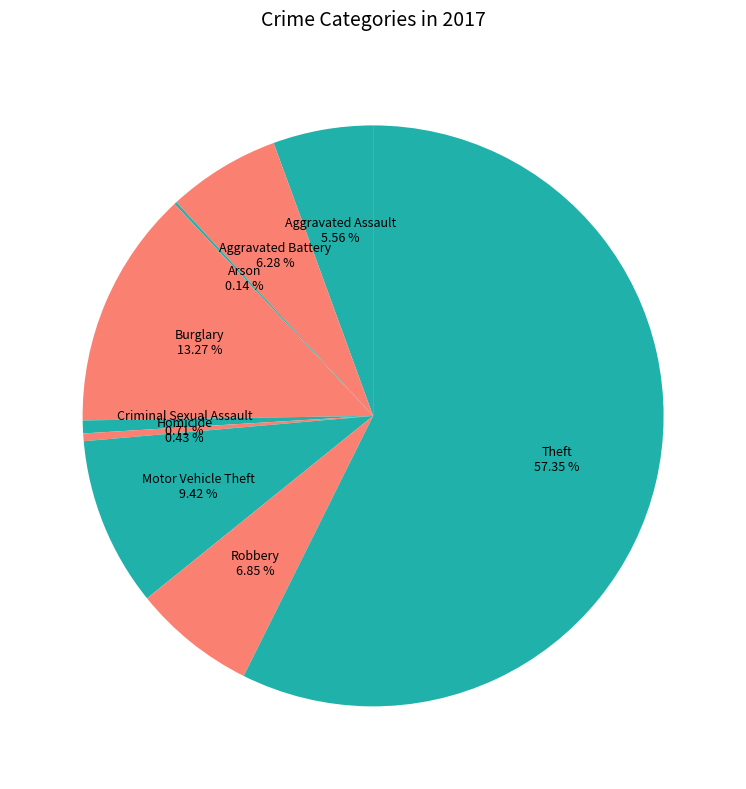

Between Criminal Sexual Assault and Aggravated Assault, which is larger?

Aggravated Assault